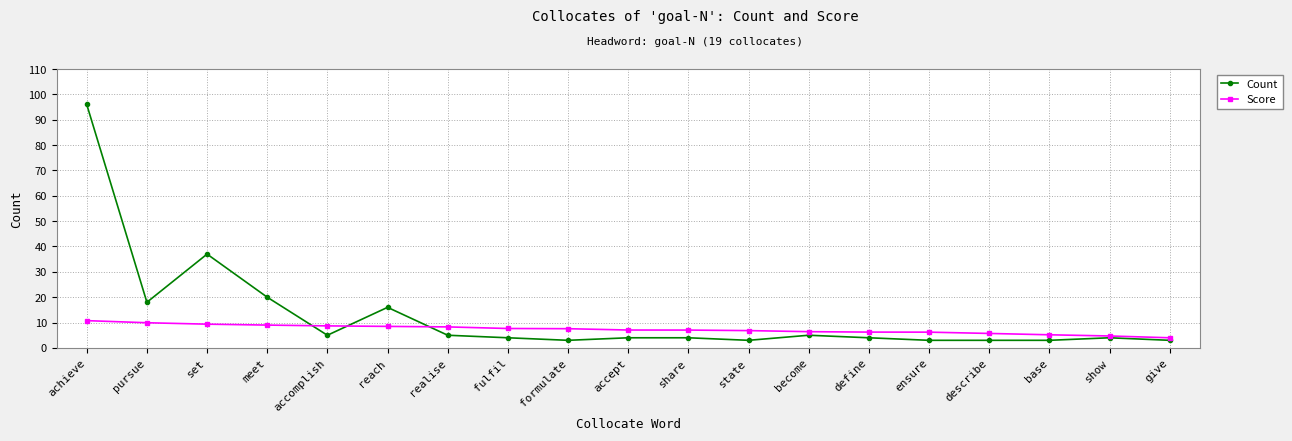

Which category has the highest value in the Count series?

achieve